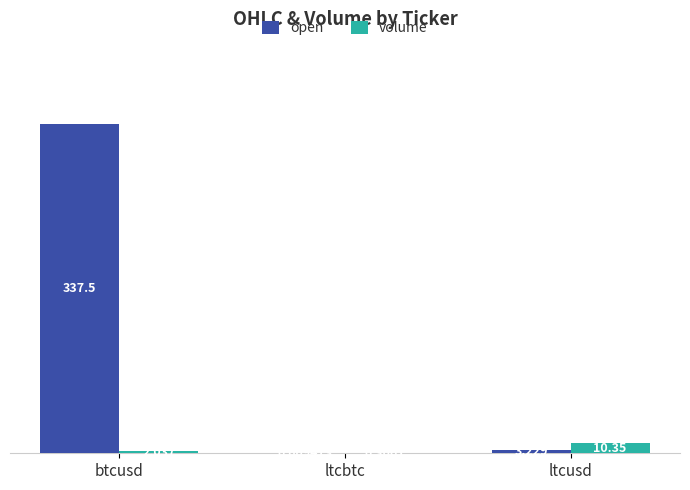

Between btcusd and ltcbtc, which series saw the biggest shift?

open